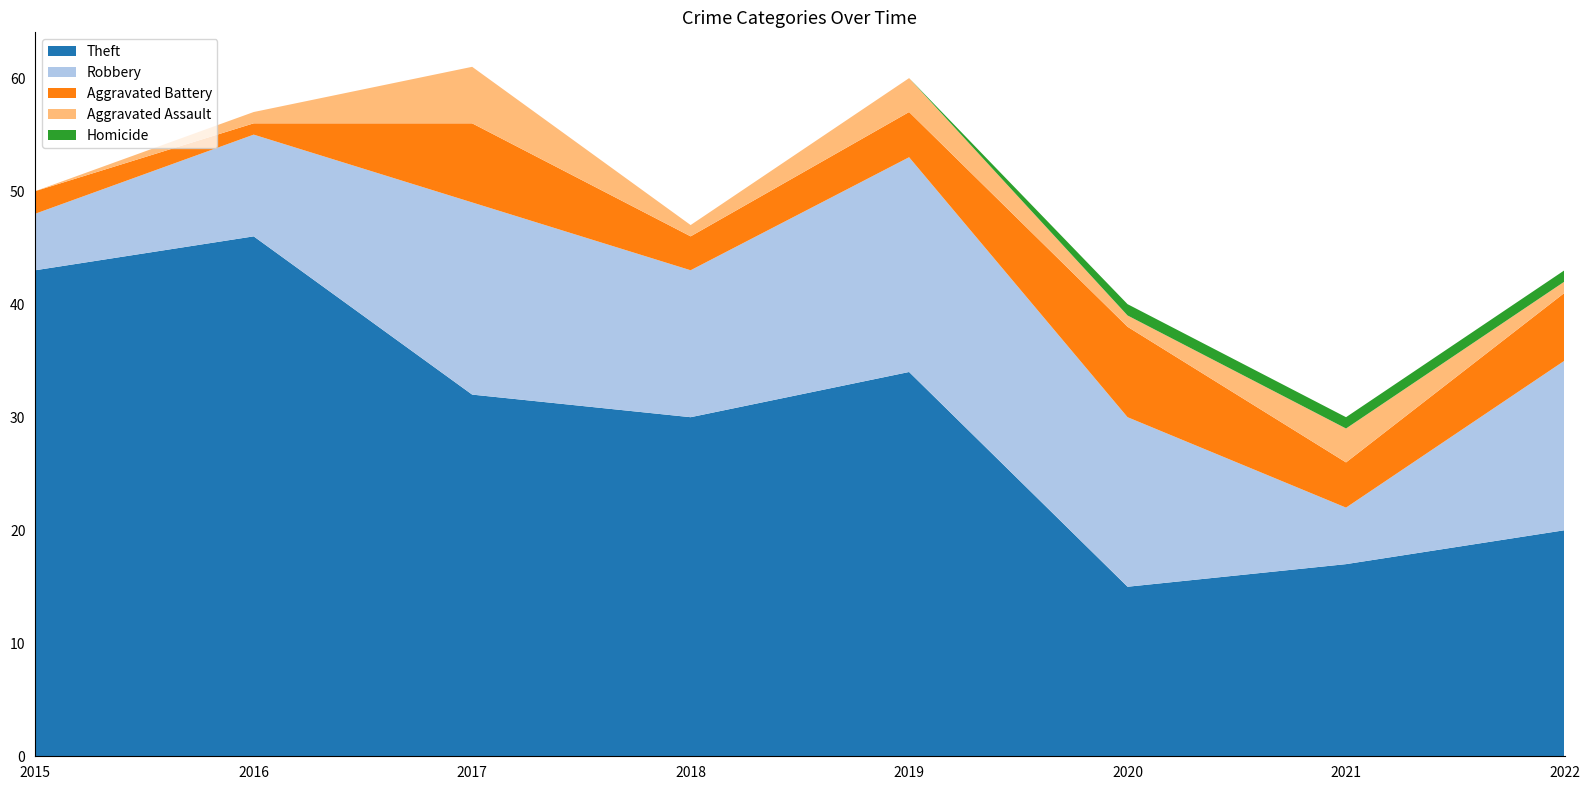

Reading right to left, list all the values displayed in this chart.

Theft: 20	17	15	34	30	32	46	43
Robbery: 15	5	15	19	13	17	9	5
Aggravated Battery: 6	4	8	4	3	7	1	2
Aggravated Assault: 1	3	1	3	1	5	1	0
Homicide: 1	1	1	0	0	0	0	0